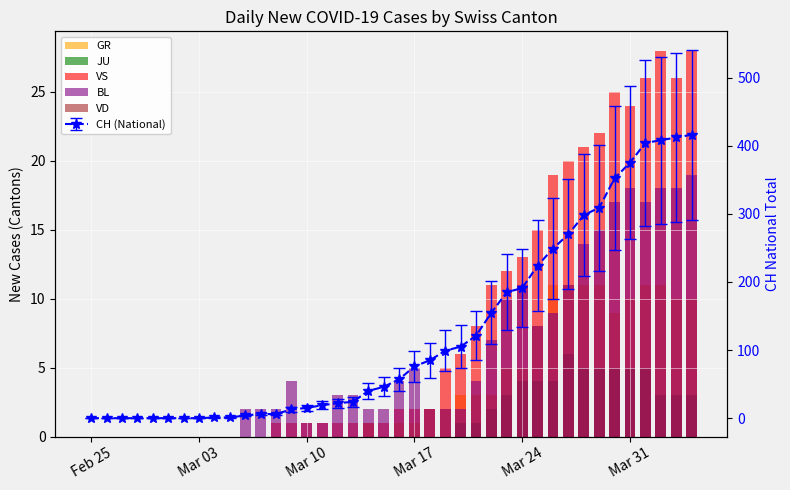

How many categories are shown in the chart?

40